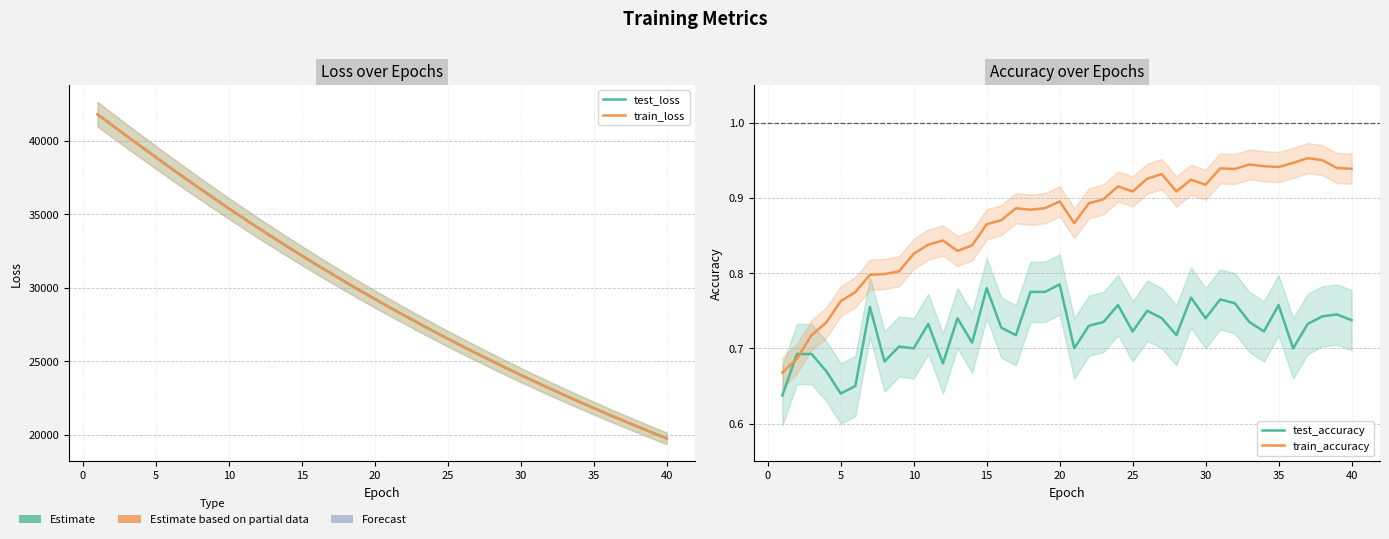

Does the chart have visible grid lines?

Yes